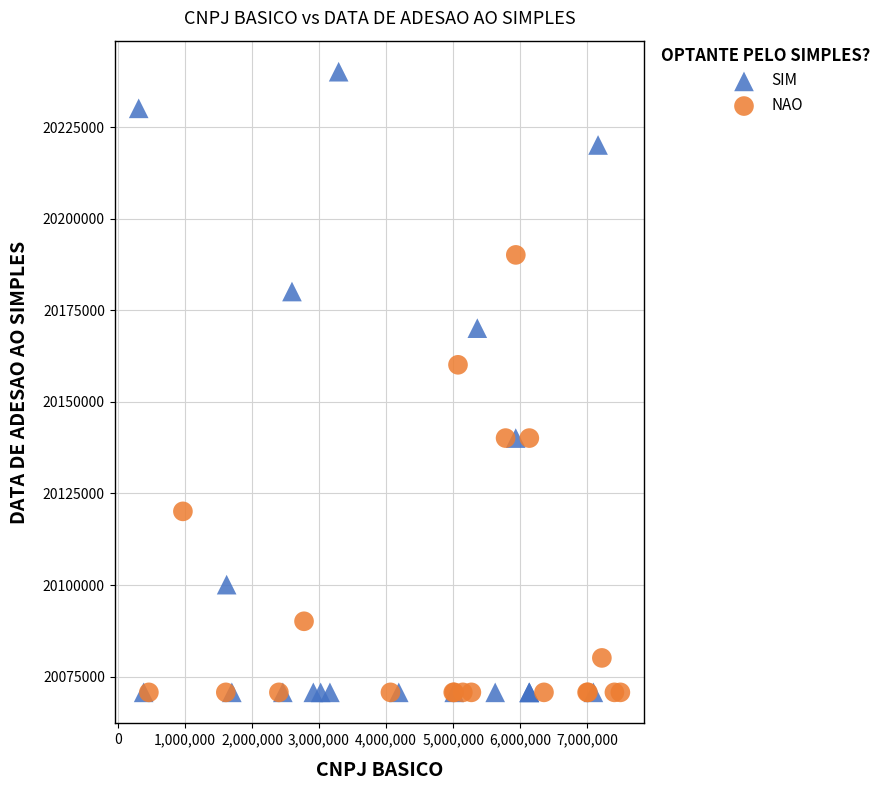

Which series contains the highest Y value?

SIM